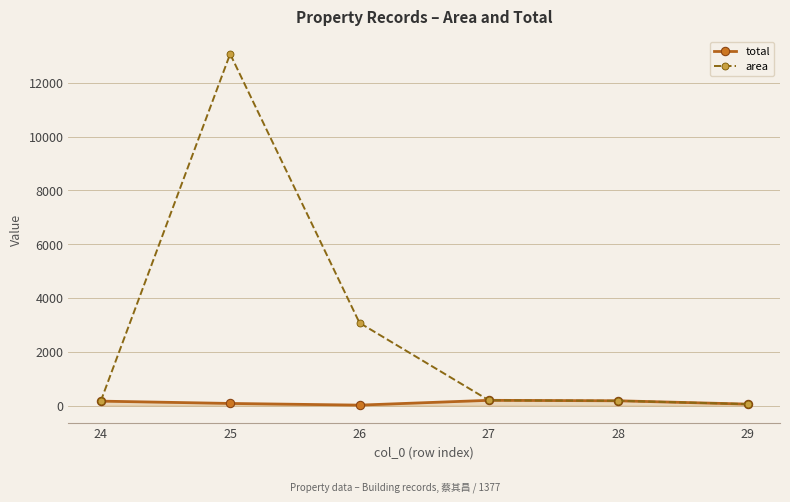

Which series has the widest spread of values?

area